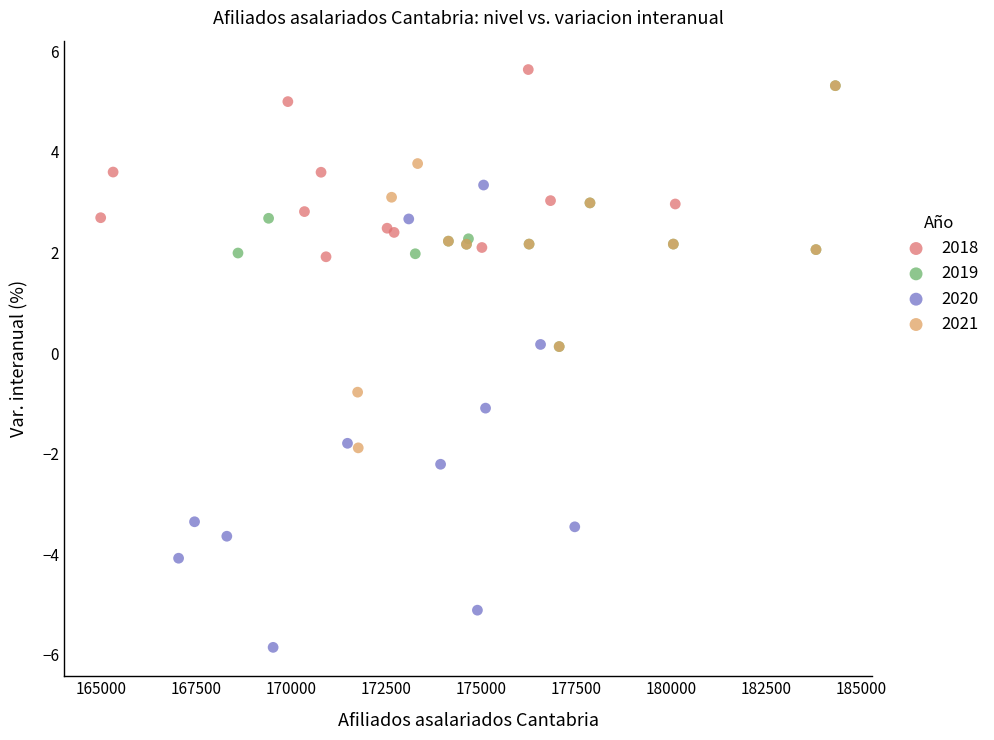

Which series reaches the minimum Y coordinate?

2020